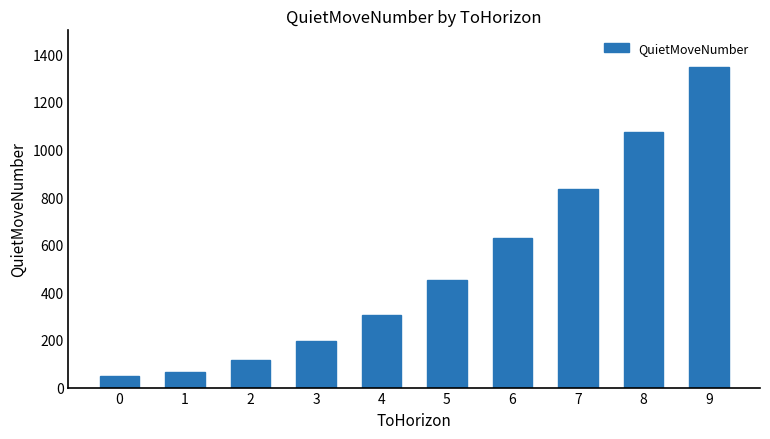

How many bars are there in total?

10